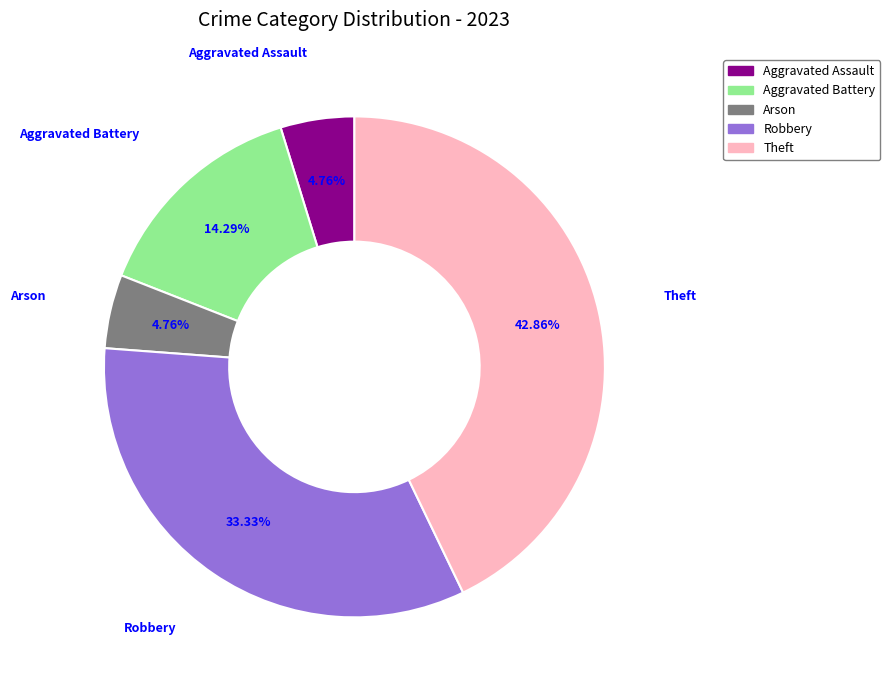

What portion of the pie excludes Theft?

57.1%